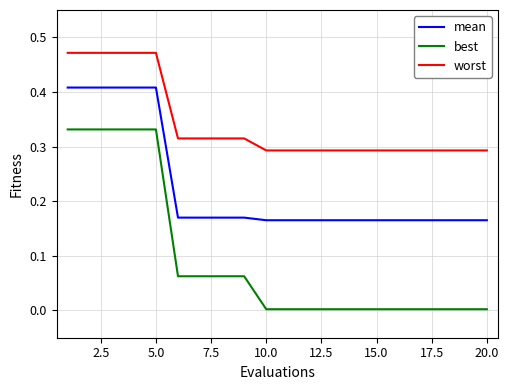

Is this an area chart (filled region under the line)?

No